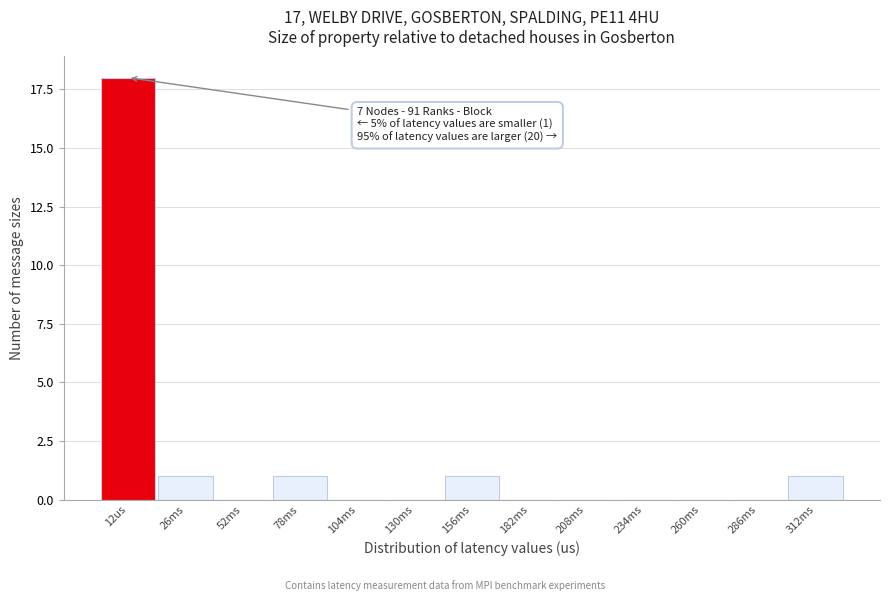

Reading right to left, extract all data points from this chart.

312ms=1	286ms=0	260ms=0	234ms=0	208ms=0	182ms=0	156ms=1	130ms=0	104ms=0	78ms=1	52ms=0	26ms=1	12us=18